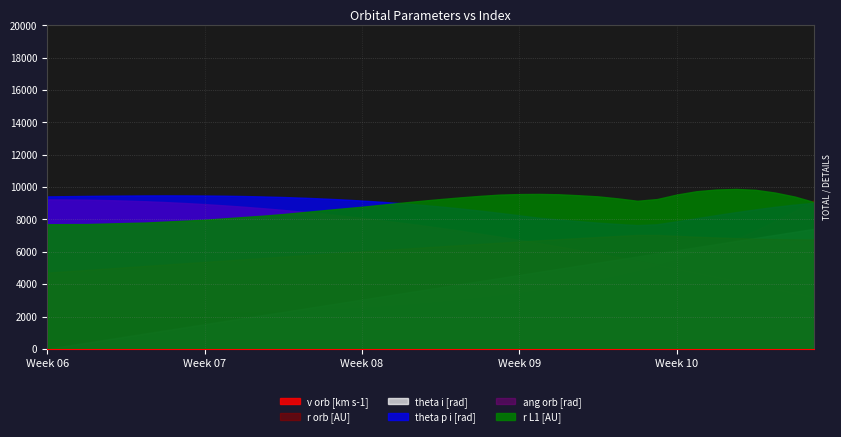

True or false: theta p i [rad] and theta i [rad] cross at least once.

False